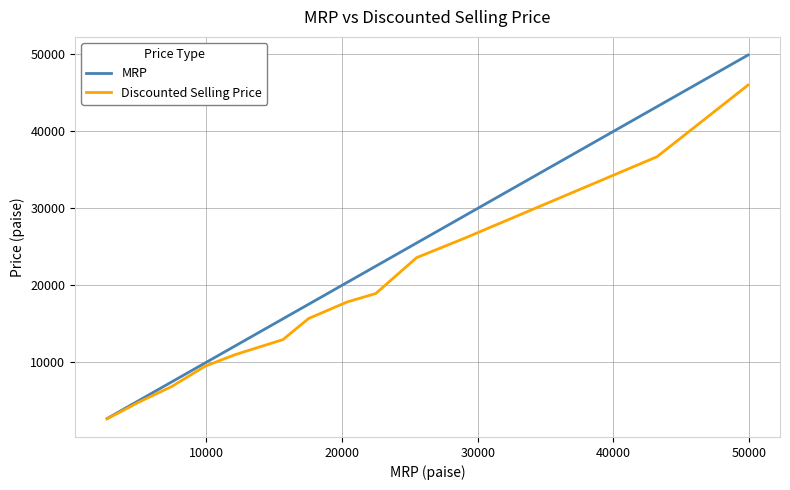

What is the difference between the maximum and second lowest values in the Discounted Selling Price series?

41025.0